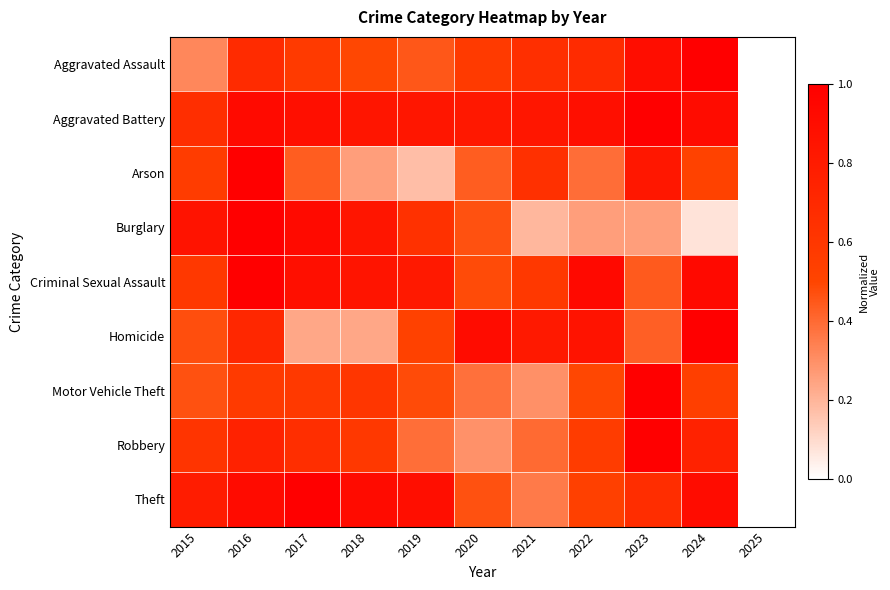

Rank the series by their maximum value, from lowest to highest.

Homicide, Arson, Criminal Sexual Assault, Aggravated Assault, Burglary, Aggravated Battery, Robbery, Motor Vehicle Theft, Theft